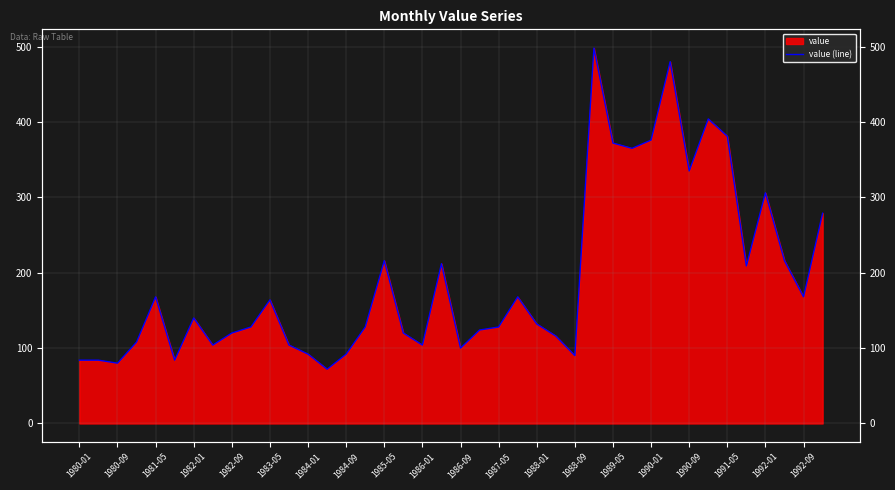

What is the difference between the maximum and minimum values?

426